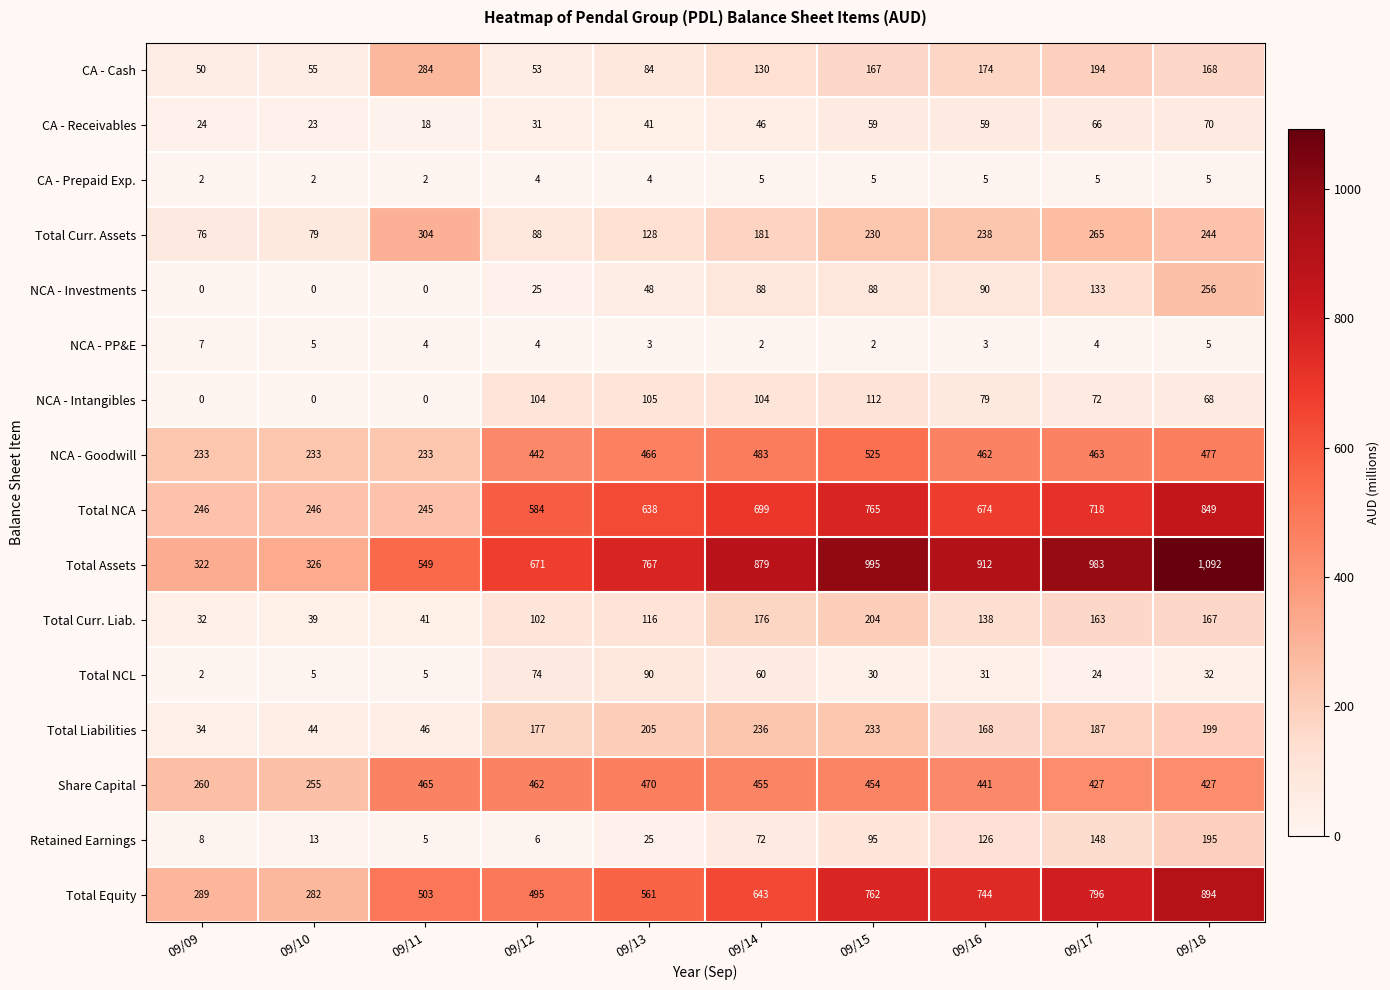

What is the difference between the Total Liabilities values at 09/13 and 09/17?

18